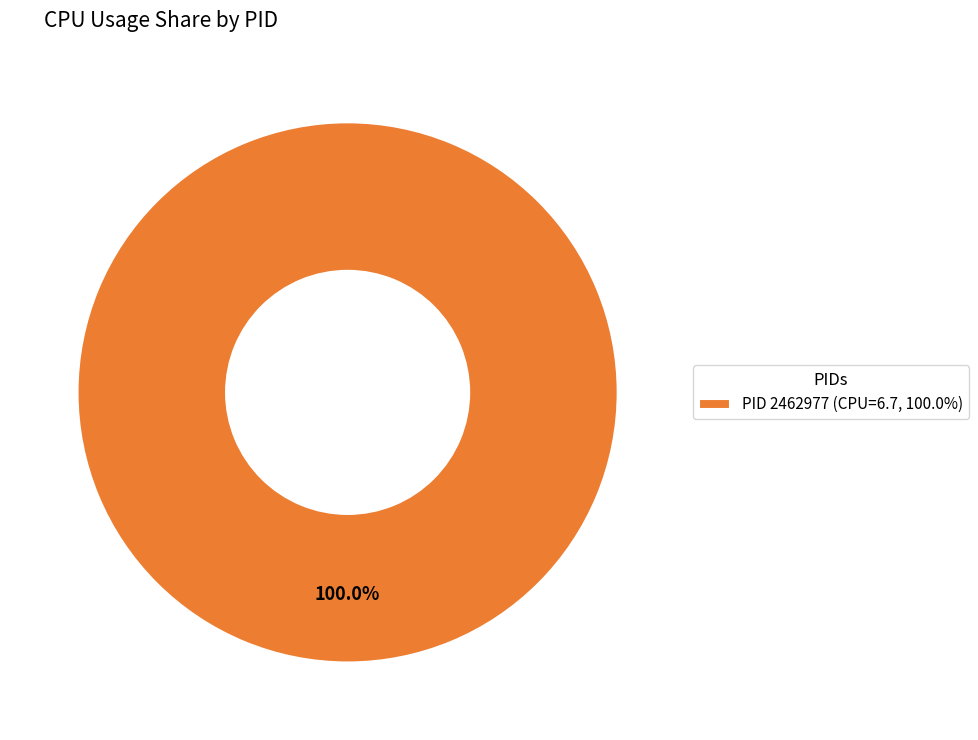

What is the majority slice?

PID 2462977 (CPU=6.7, 100.0%)